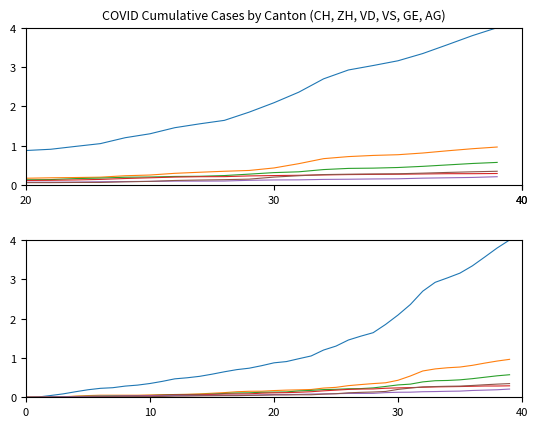

Is the value of GE at 35 greater than the value of VD at 37?

No